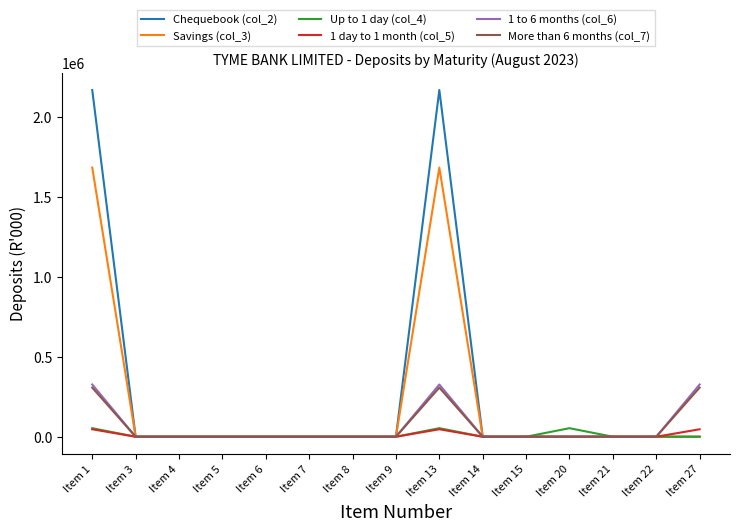

How many lines are shown in the chart?

6